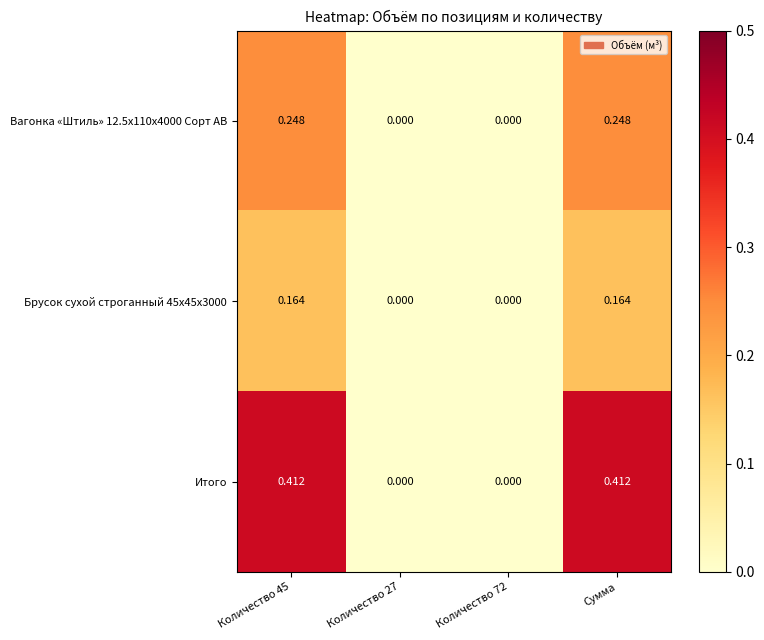

Which series has the largest range (max minus min)?

Итого